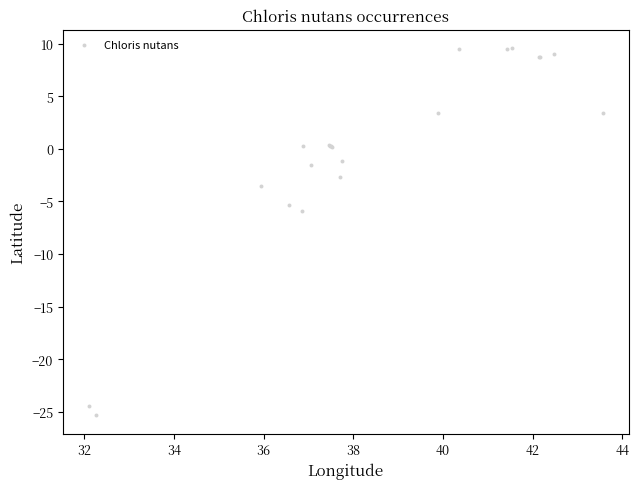

What Y value in the scatter plot is closest to -7?

-5.9